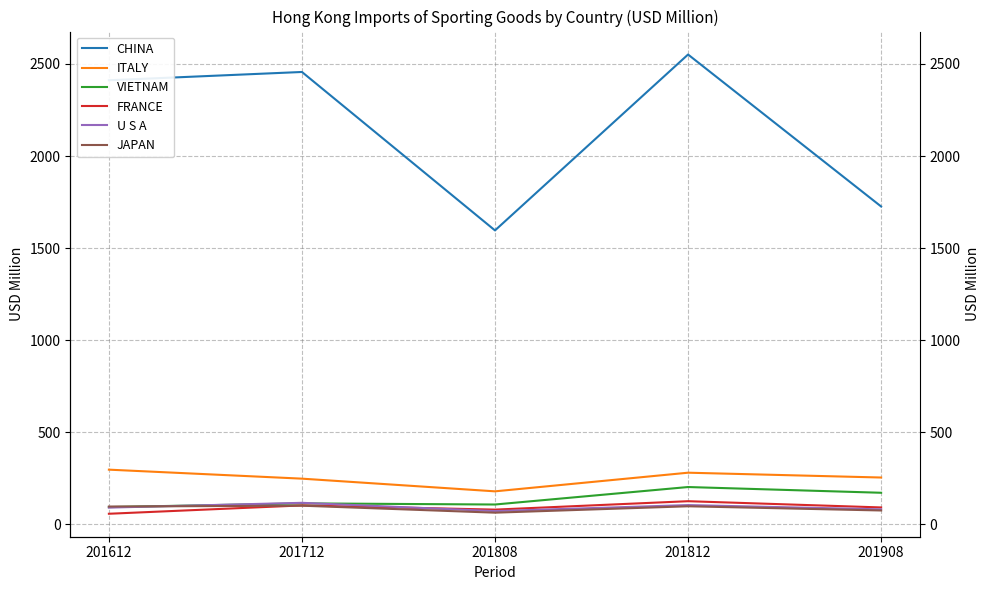

Which series has the largest total across all categories?

CHINA